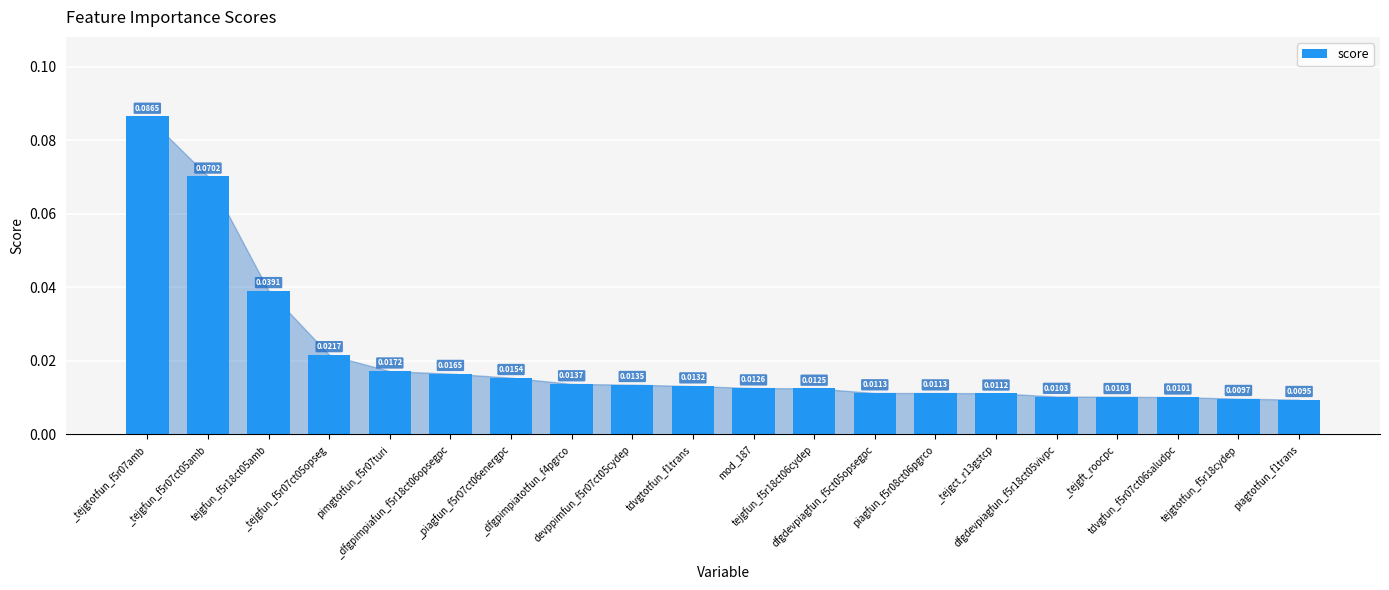

What is the difference between the second highest and minimum values?

0.1